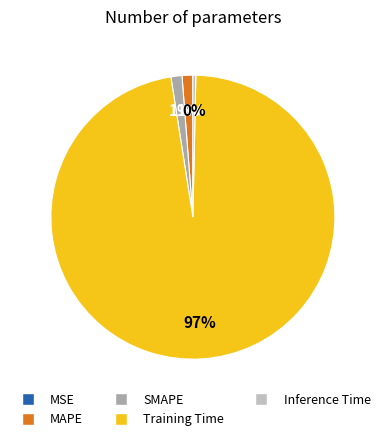

To the nearest percent, what is the average slice percentage?

20%